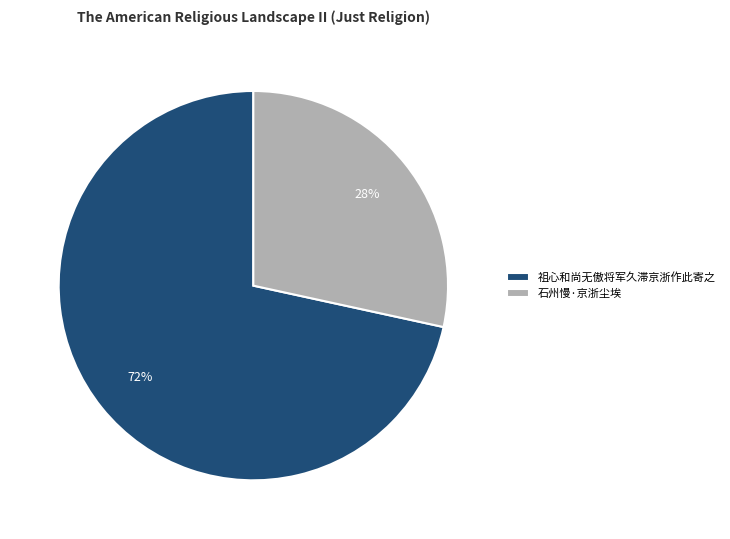

Approximately how many times larger is the value at 石州慢·京浙尘埃 compared to 祖心和尚无傲将军久滞京浙作此寄之?

0.4